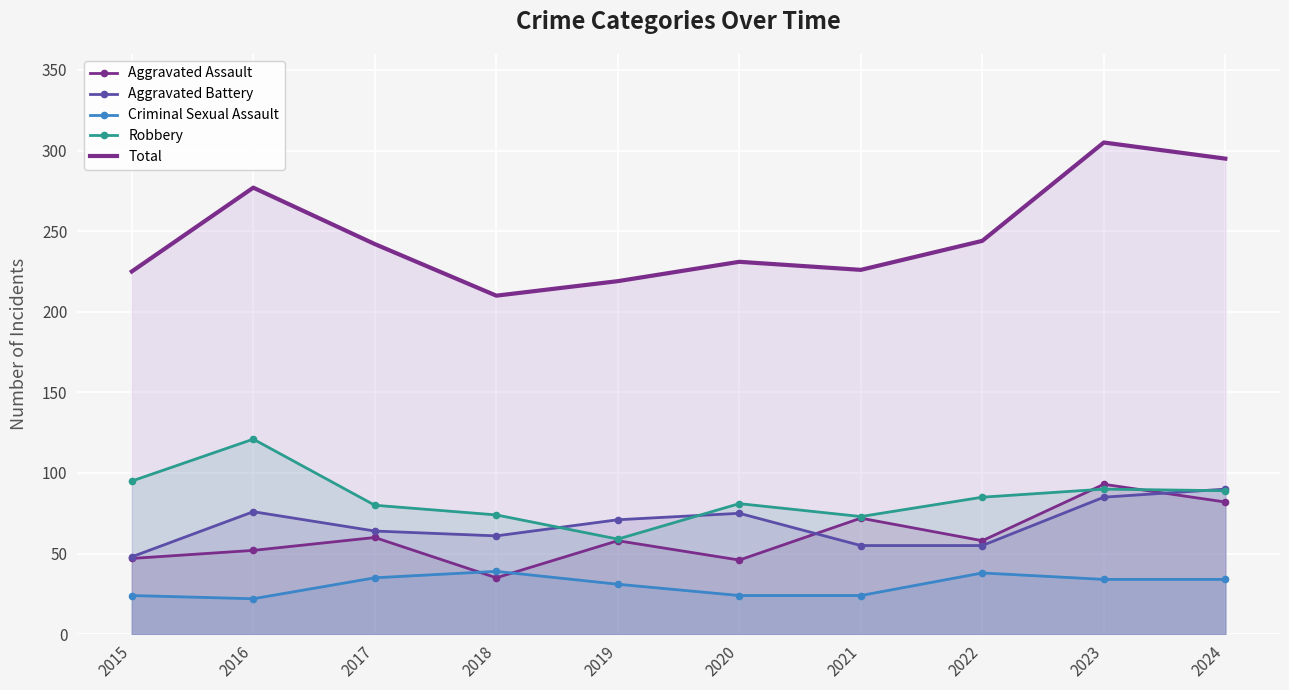

True or false: Aggravated Assault and Robbery cross at least once.

True